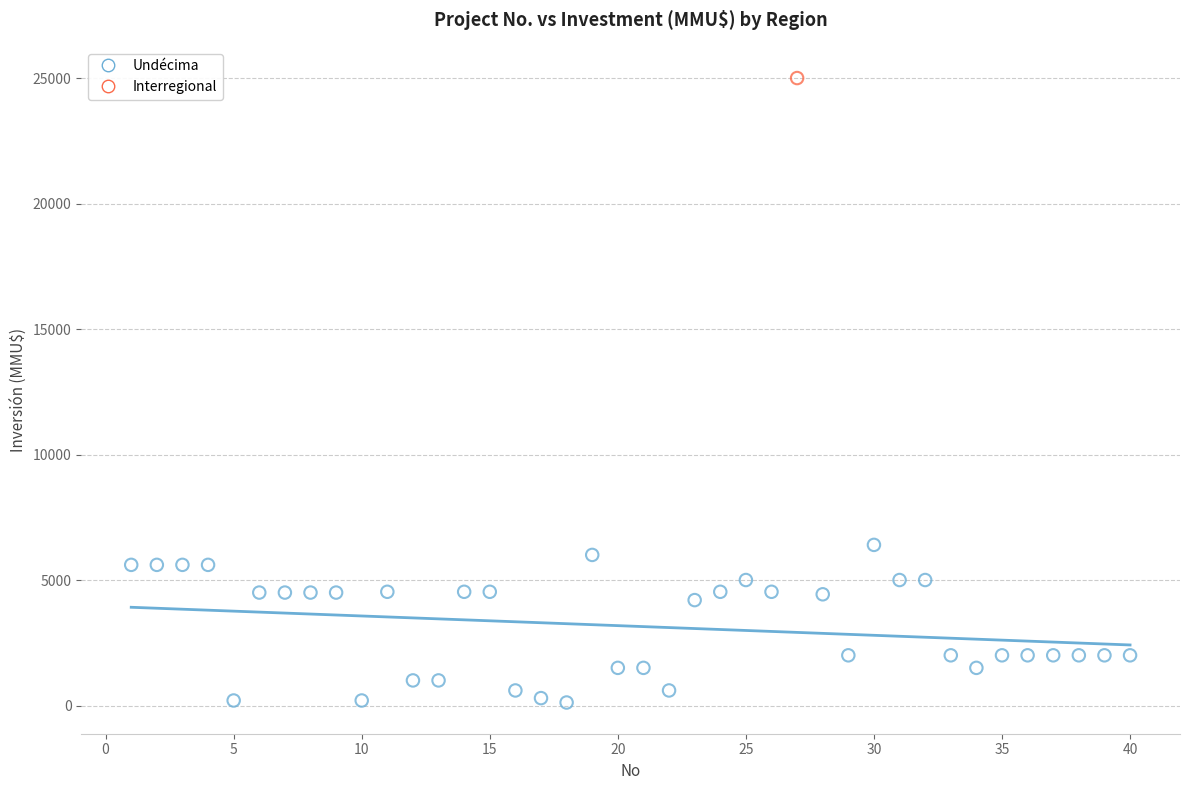

What are all the series names shown in the legend?

Undécima, Interregional